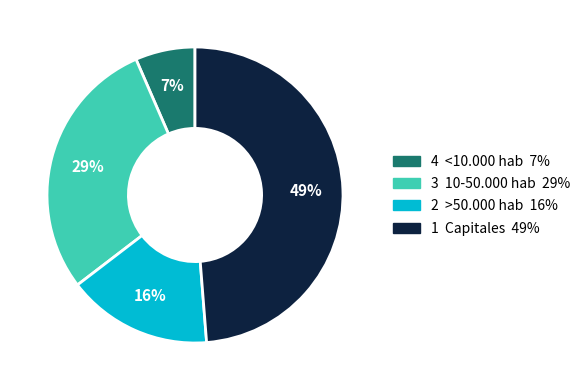

To the nearest percent, what is the difference between the largest and smallest slice percentages?

42%